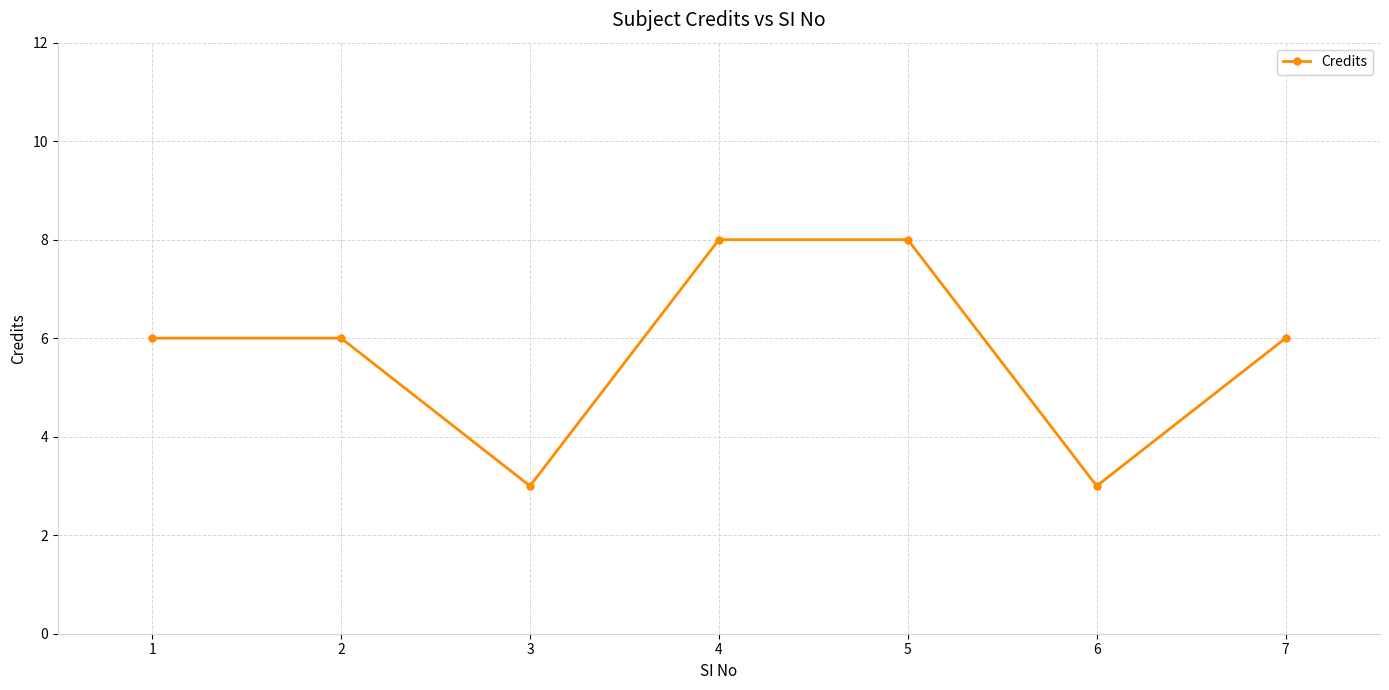

How many lines are shown in the chart?

1